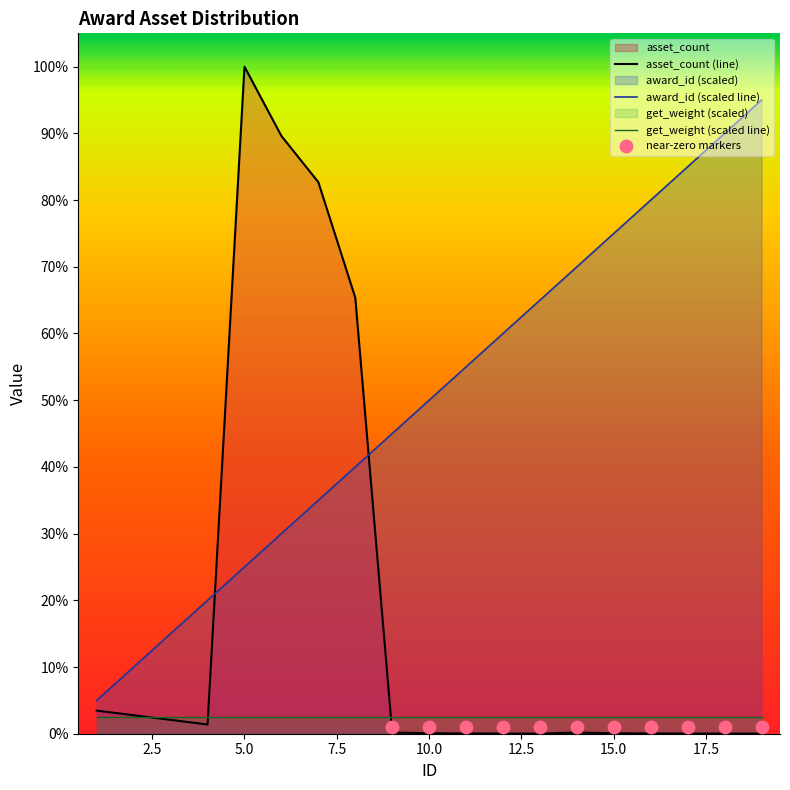

Is the value of award_id at 18 greater than the value of asset_count at 12?

Yes